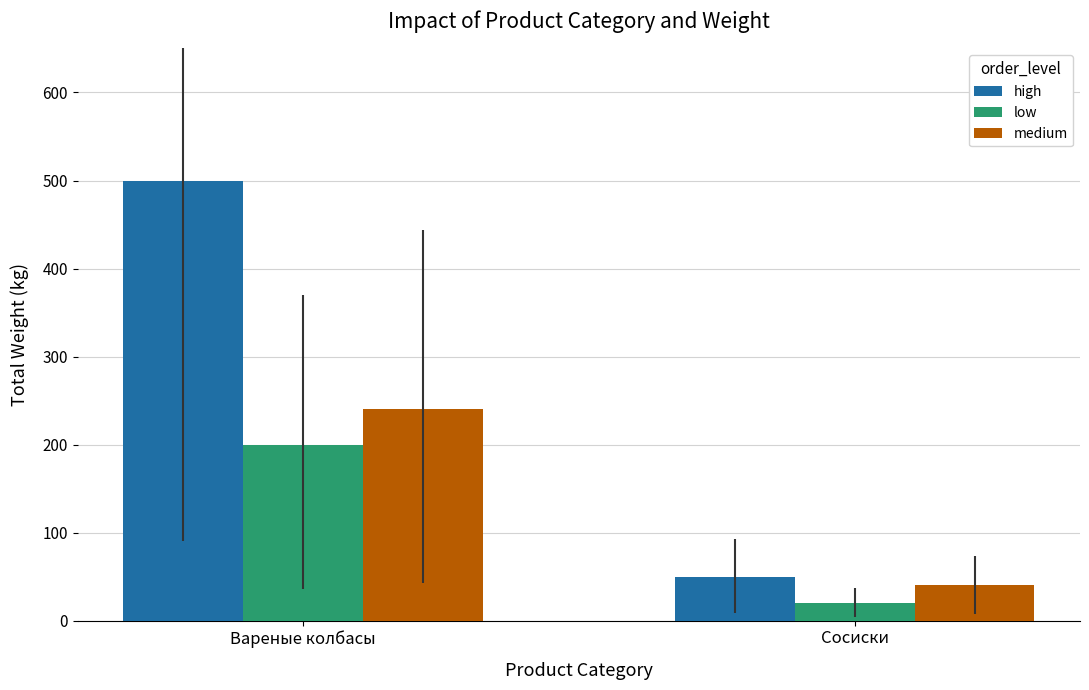

What is the sum of all high values?

550